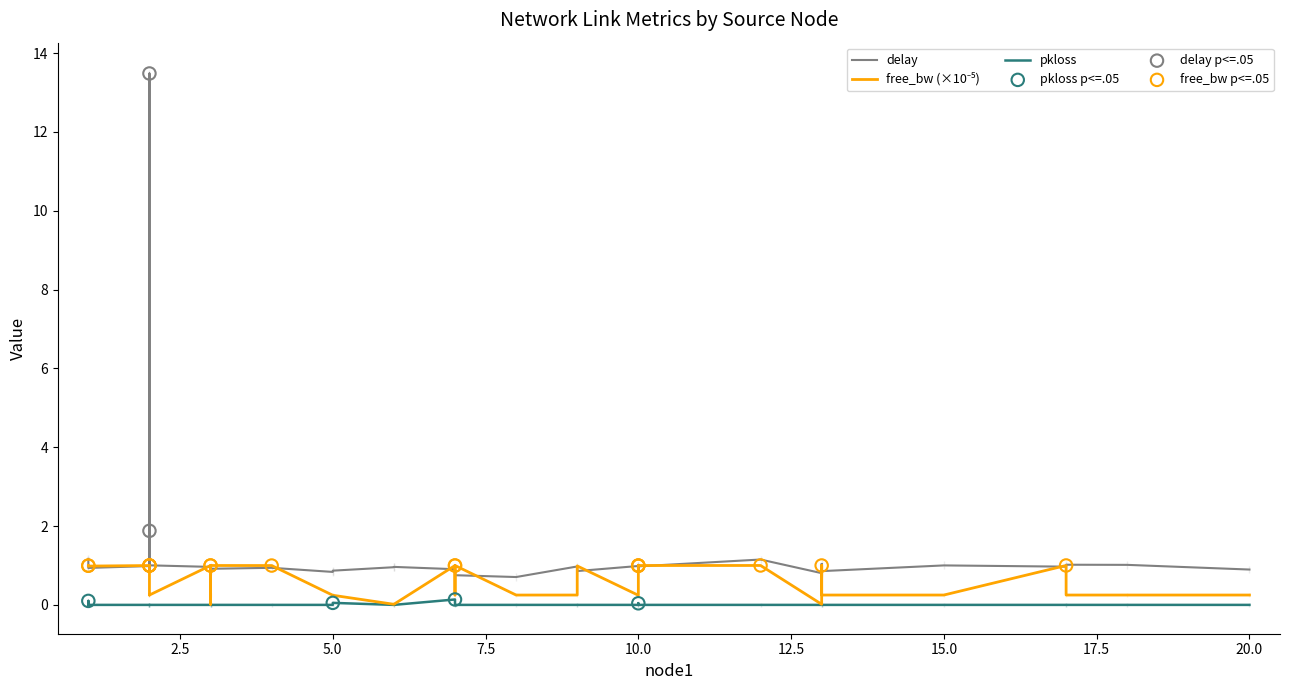

Which series has the widest spread of Y values?

delay